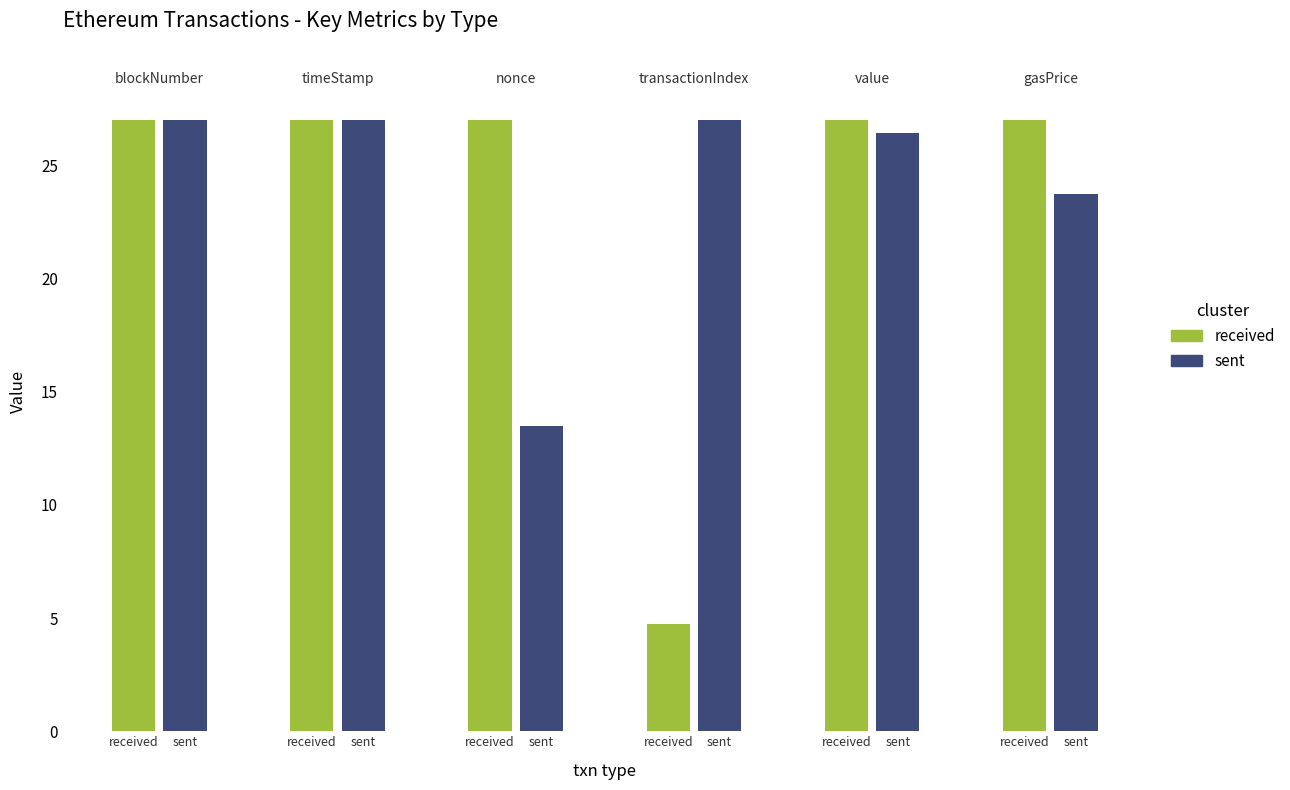

What is the difference between the sent values at sent and sent?

3.3